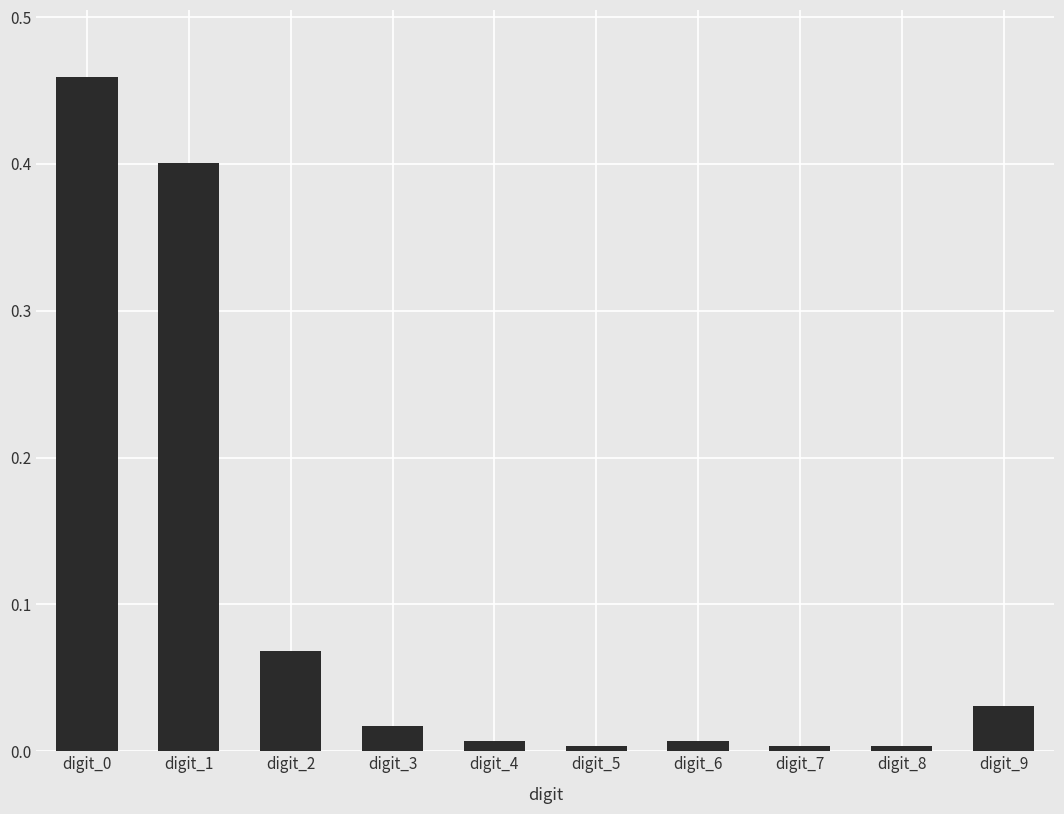

What is the change in value from digit_0 to digit_7?

-0.5